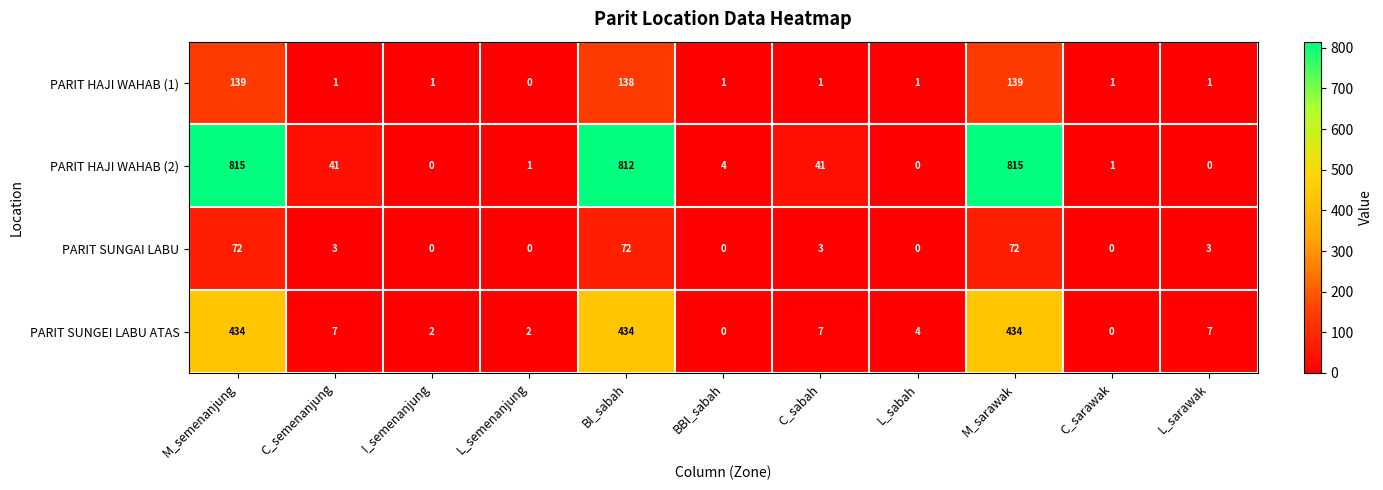

At how many categories does at least one series exceed 44?

3